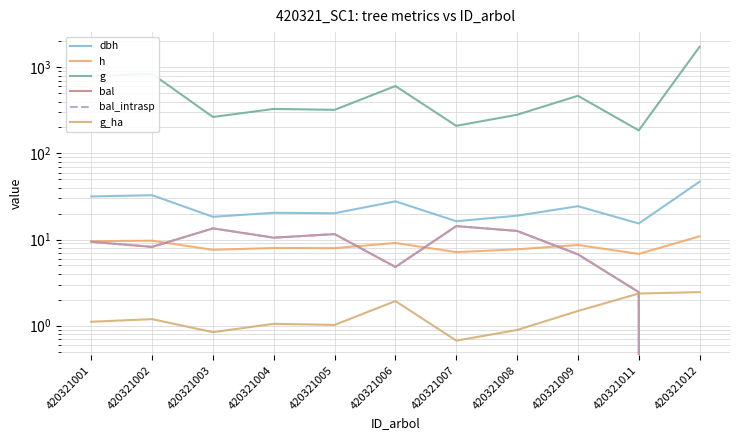

Rank the categories by bal value from highest to lowest.

420321007, 420321003, 420321008, 420321005, 420321004, 420321001, 420321002, 420321009, 420321006, 420321011, 420321012